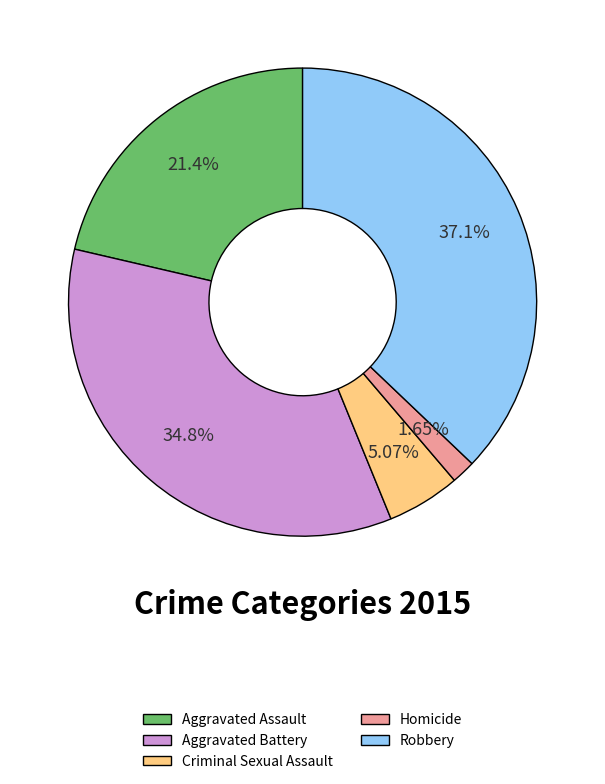

Count the number of slices in the pie.

5